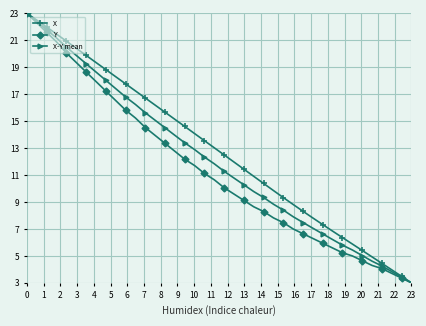

How many values in the X series are below 13?

20